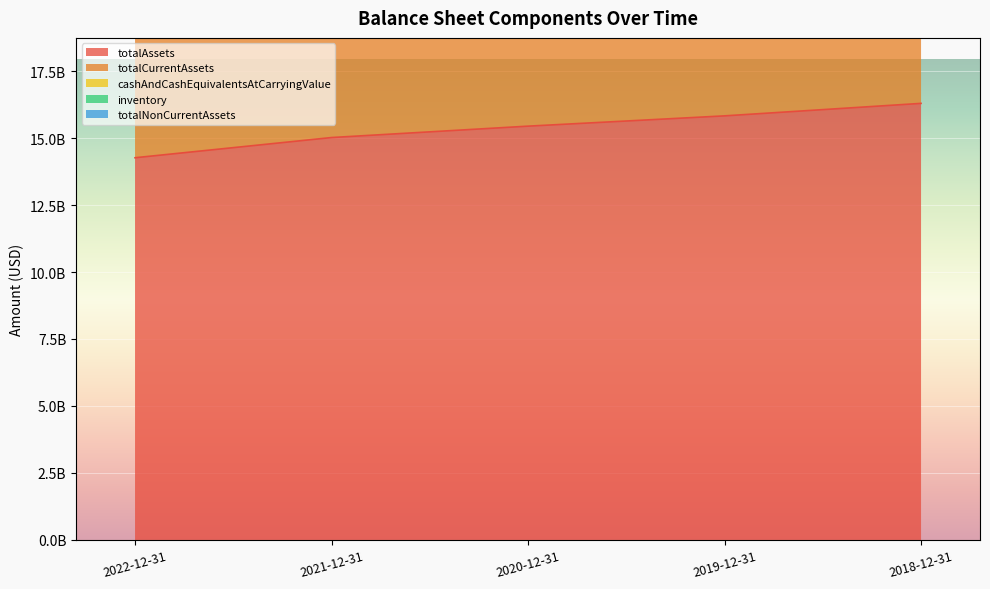

True or false: totalCurrentAssets has a value of 3211946242 at 2018-12-31.

False